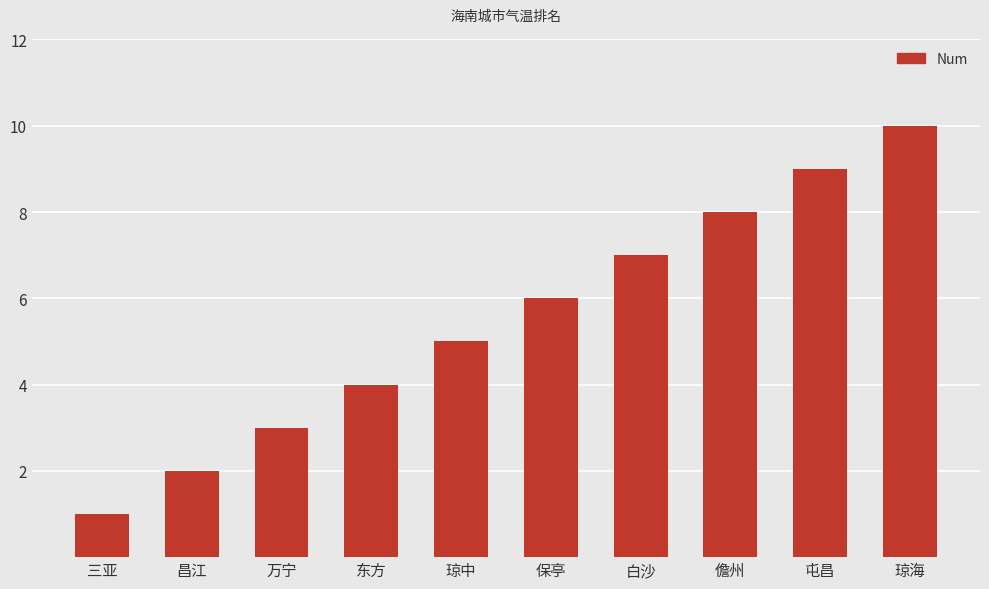

Which has a higher value, 白沙 or 东方?

白沙